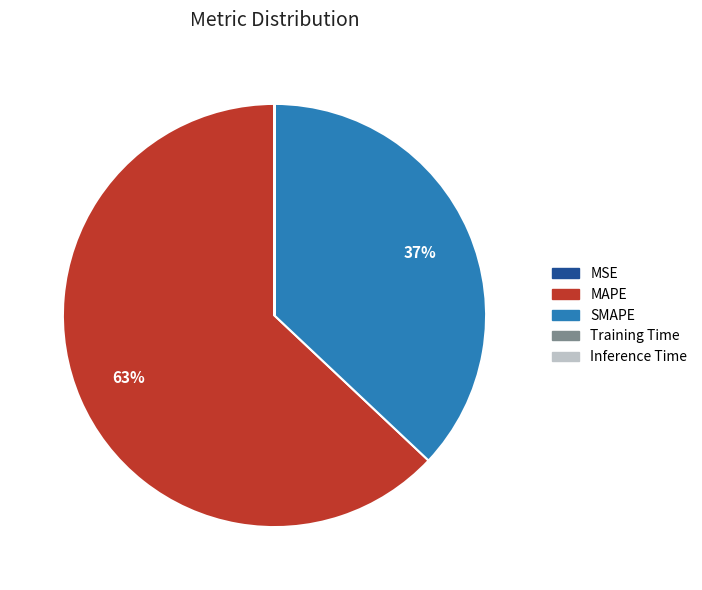

To the nearest percent, what is the difference between the MAPE and SMAPE slice percentages?

26%